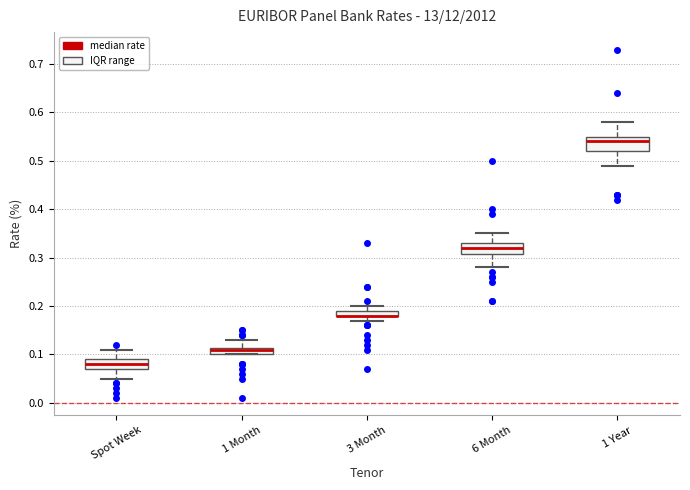

Where is the upper edge of the box for 1 Month on the y-axis? The values are not printed on the chart, so give them approximately, as read against the axis.

0.11